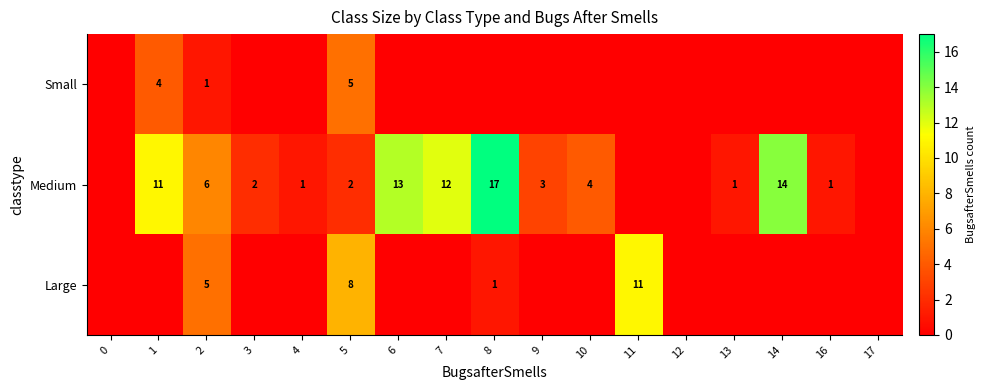

What is the difference between the Medium values at 14 and 3?

12